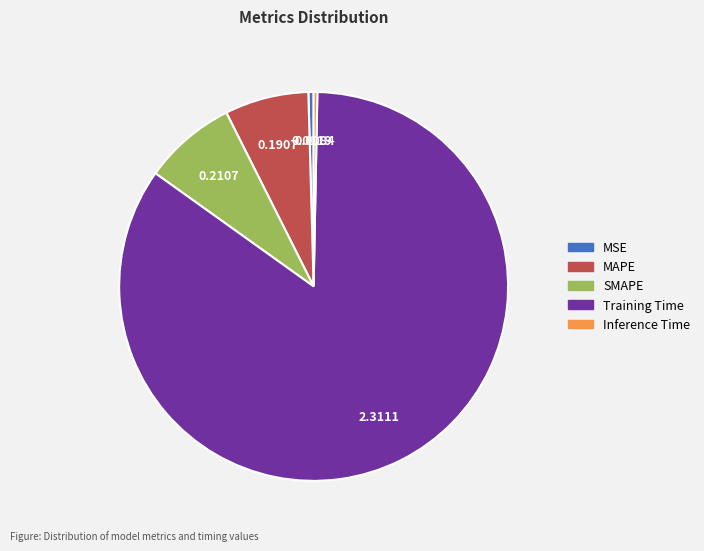

Is the sum of MSE and Training Time greater than half?

Yes